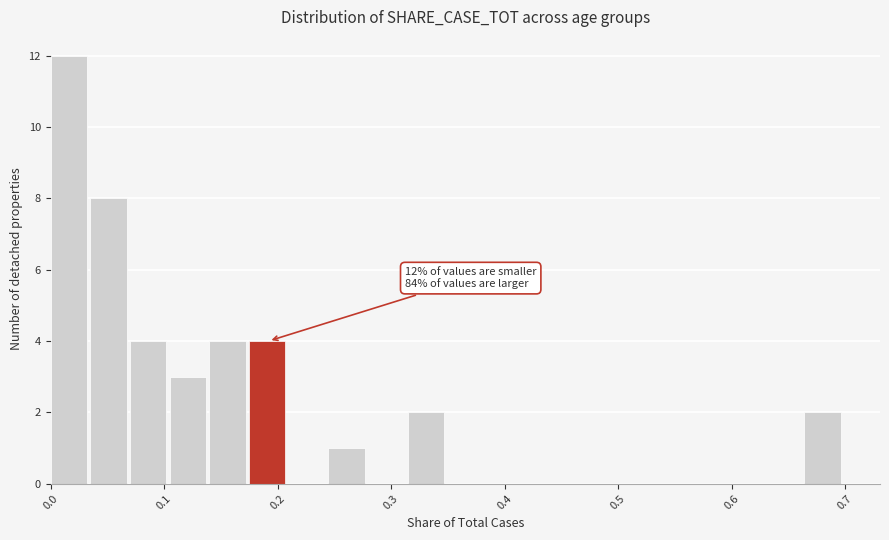

Read against the x-axis, roughly where is the centre of the tallest bar?

0.02